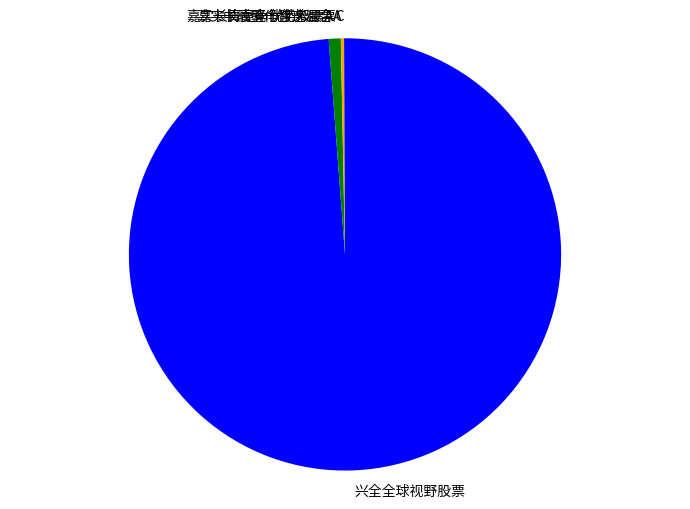

Does 嘉实长青竞争优势股票A account for over 50% of the chart?

No